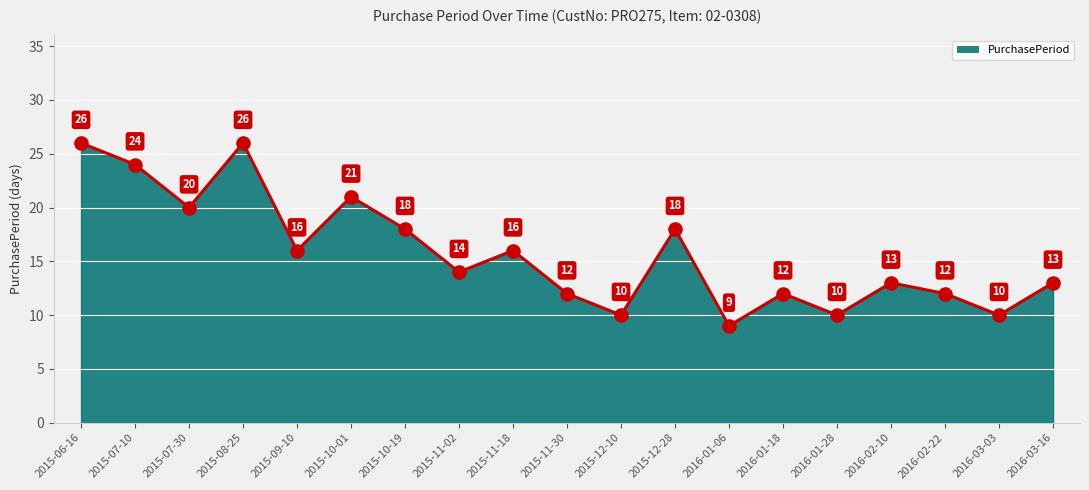

What is the ratio of the value at 2015-10-01 to the value at 2015-09-10?

1.3